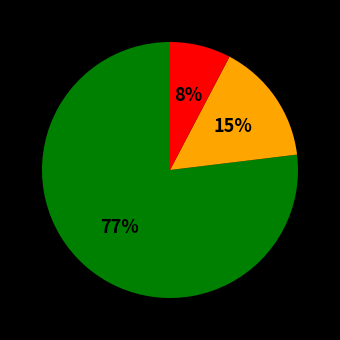

To the nearest percent, what is the average slice percentage?

33%